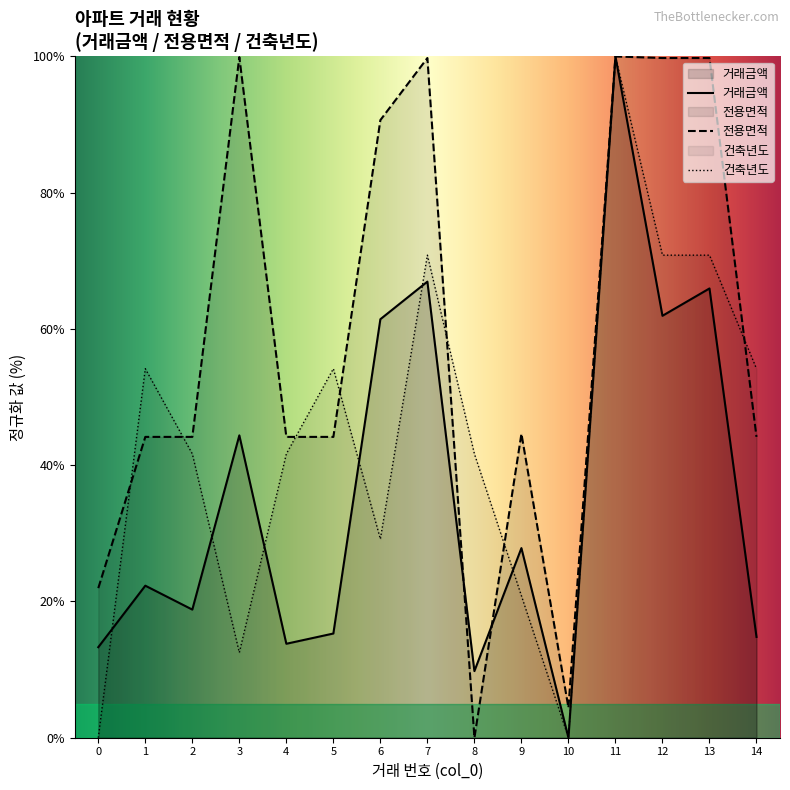

At which label does 건축년도 reach its peak?

11